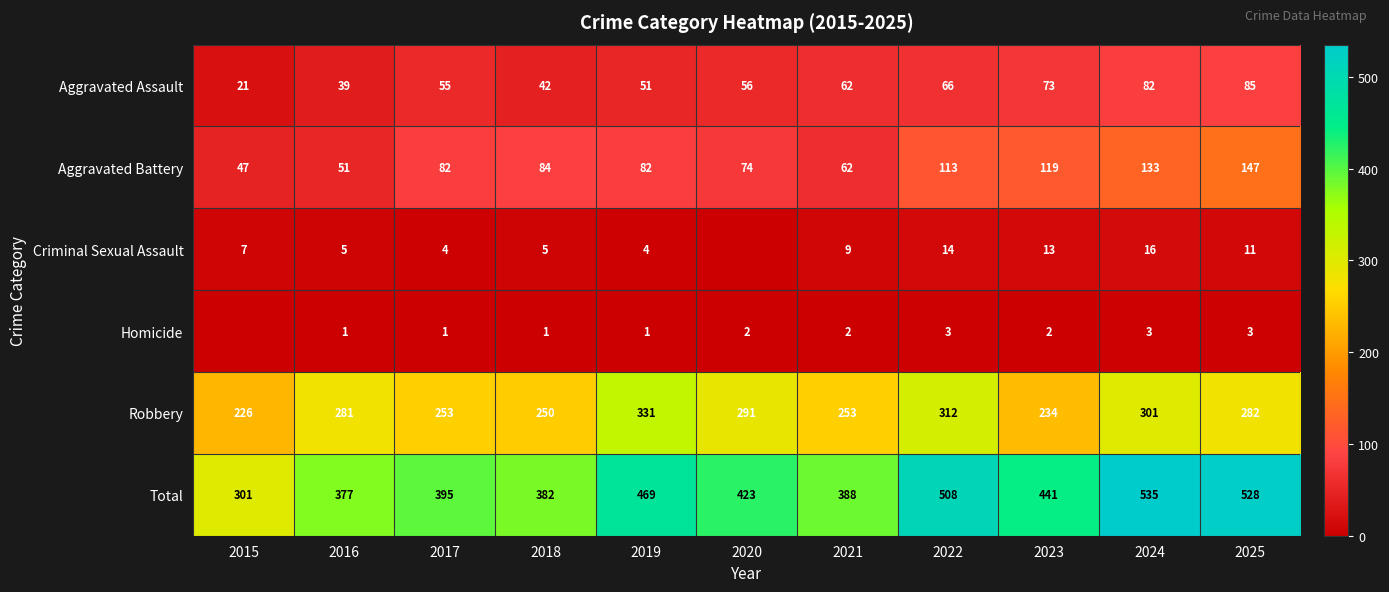

Where does the Total series first go above 423?

2019